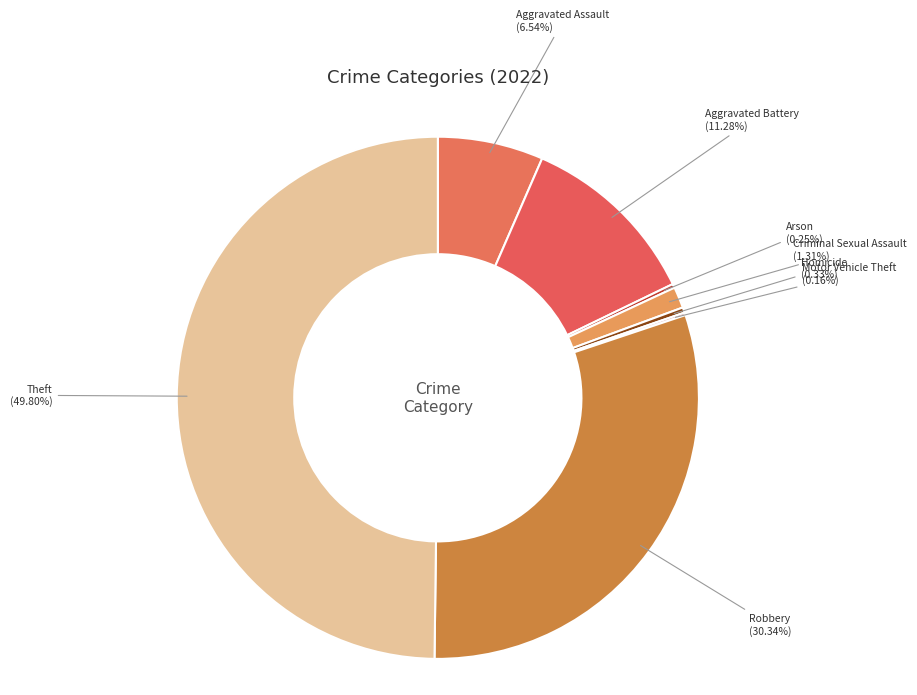

Is it true that Theft is 25% of the pie?

False